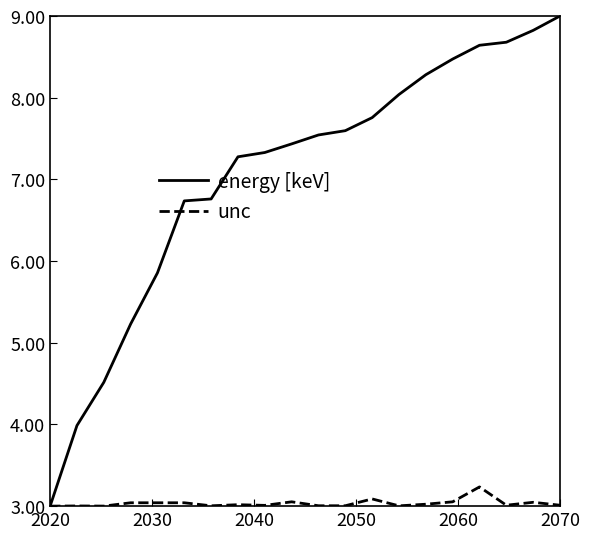

Which series has the largest range (max minus min)?

energy [keV]